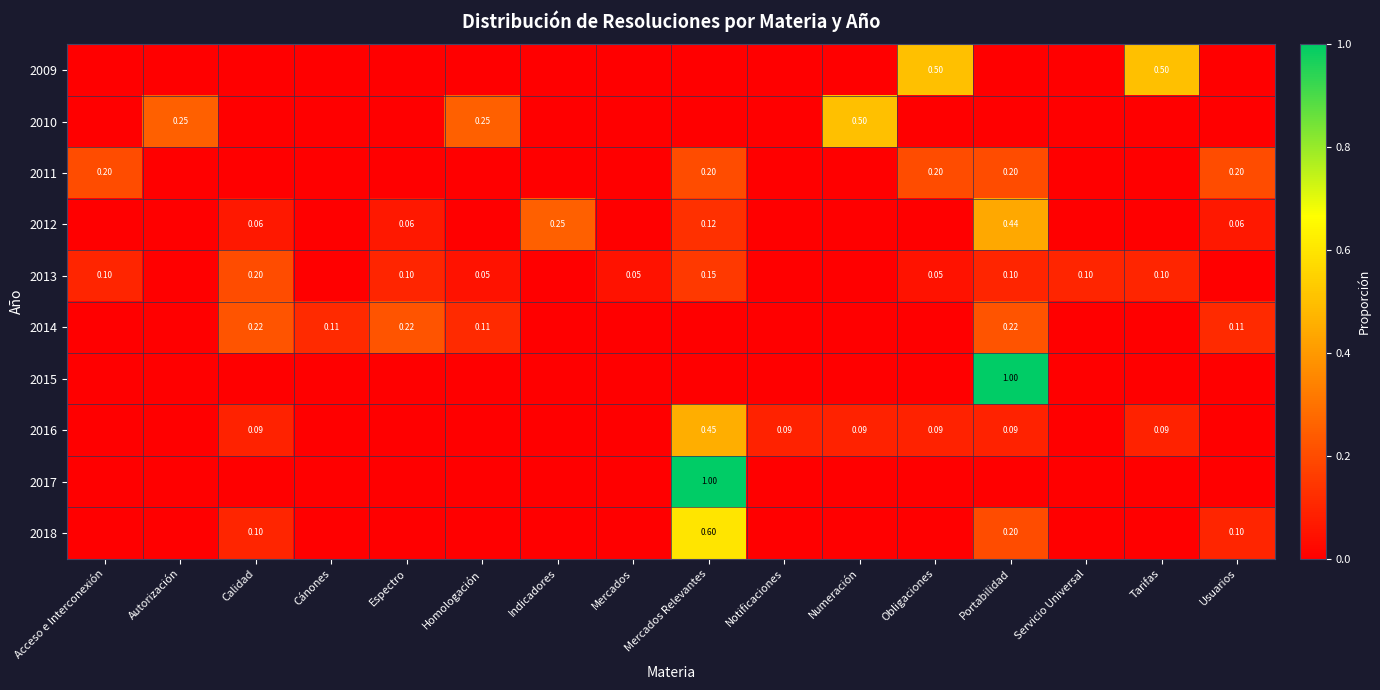

Between Portabilidad and Usuarios, which series saw the biggest shift?

2015